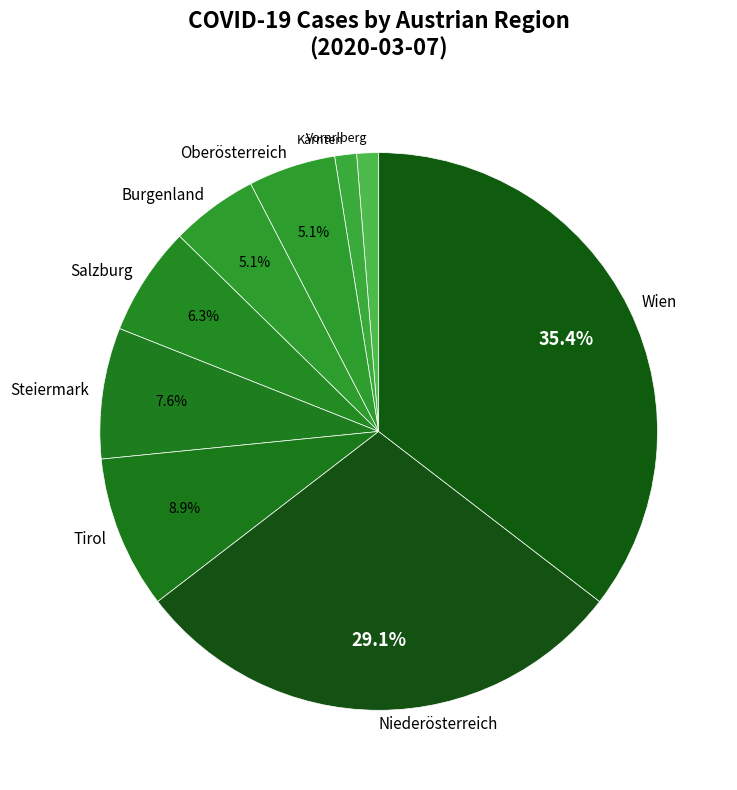

What is the ratio of the value at Niederösterreich to the value at Salzburg?

4.6